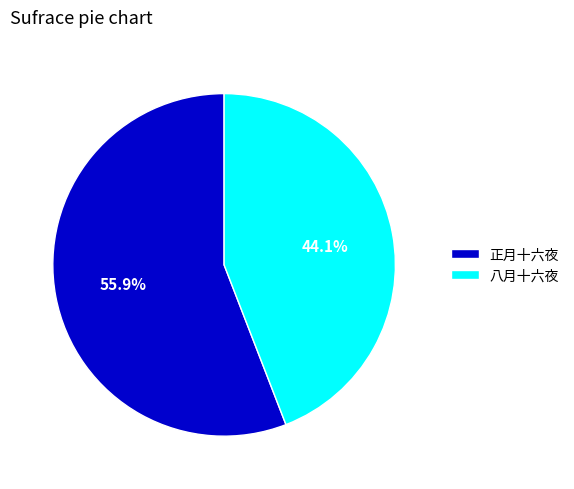

How many segments does this pie chart have?

2